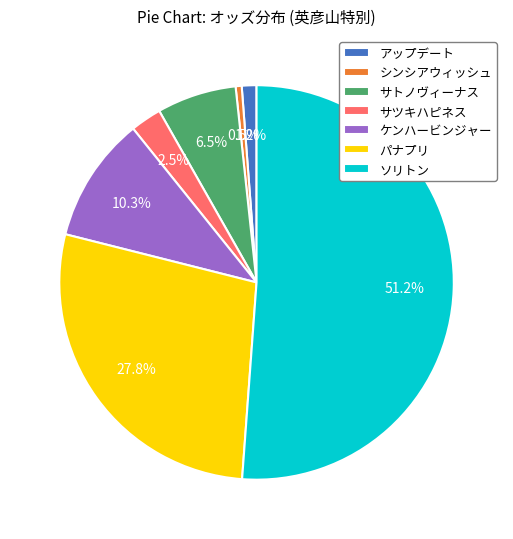

Approximately how many times larger is the value at シンシアウィッシュ compared to アップデート?

0.4